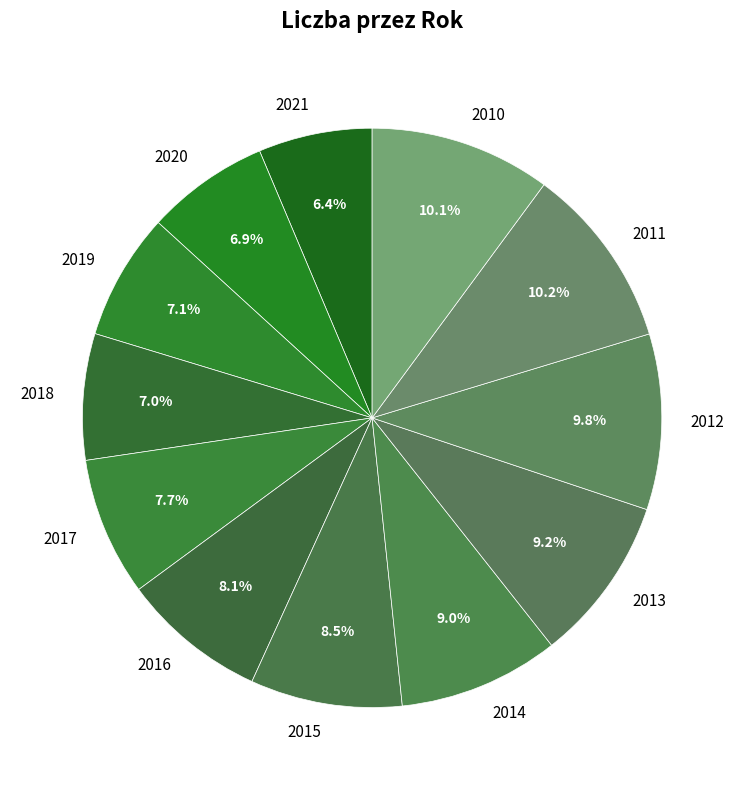

What percentage is the 2010 slice, to the nearest percent?

10%